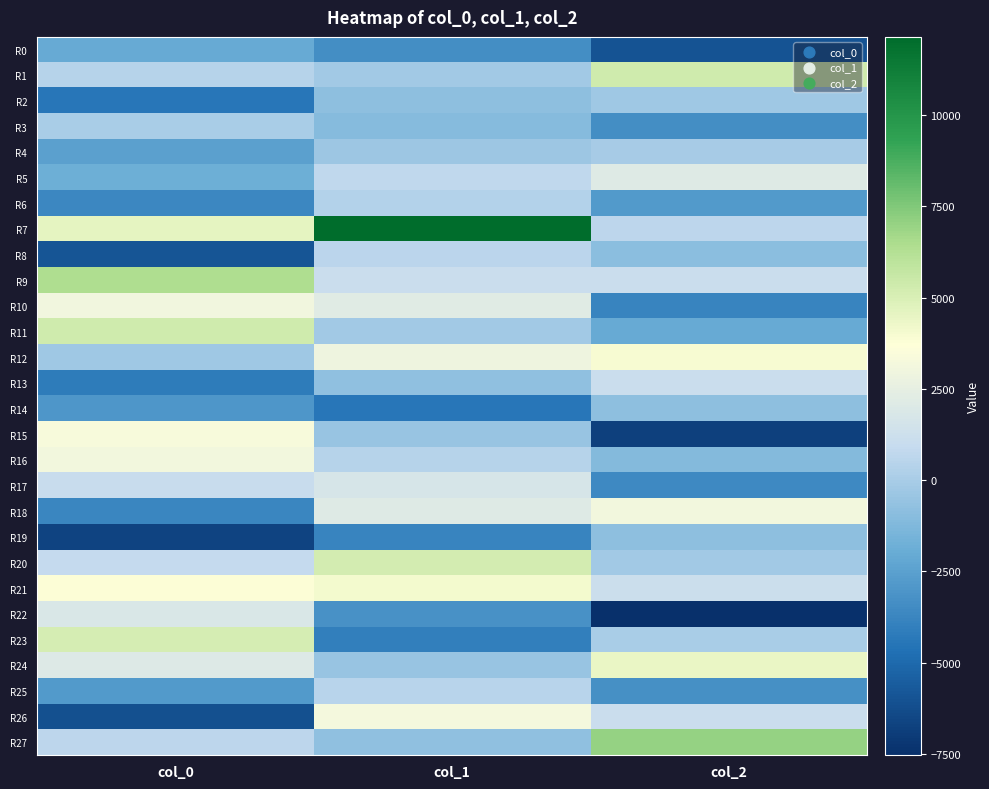

Reading left to right, extract all data points from this chart.

R0: col_0=-2079.1	col_1=-3386.5	col_2=-5984.9
R1: col_0=383.6	col_1=-166.8	col_2=5369.1
R2: col_0=-4435.0	col_1=-796.1	col_2=-263.6
R3: col_0=17.8	col_1=-1047.6	col_2=-3320.0
R4: col_0=-2504.0	col_1=-332.0	col_2=-77.9
R5: col_0=-1837.4	col_1=696.7	col_2=2088.2
R6: col_0=-3680.0	col_1=333.0	col_2=-2829.9
R7: col_0=4587.7	col_1=12138.2	col_2=671.1
R8: col_0=-5864.4	col_1=591.5	col_2=-895.3
R9: col_0=6420.2	col_1=1086.3	col_2=1126.1
R10: col_0=3013.9	col_1=2200.5	col_2=-3796.4
R11: col_0=5323.0	col_1=-190.3	col_2=-2033.6
R12: col_0=-259.1	col_1=2863.7	col_2=3943.7
R13: col_0=-4187.4	col_1=-732.3	col_2=1144.2
R14: col_0=-2943.0	col_1=-4437.9	col_2=-810.0
R15: col_0=3335.7	col_1=-497.3	col_2=-6814.5
R16: col_0=3071.9	col_1=395.4	col_2=-1145.3
R17: col_0=1003.1	col_1=1756.4	col_2=-3578.5
R18: col_0=-3739.2	col_1=2071.2	col_2=3124.5
R19: col_0=-6664.8	col_1=-3812.3	col_2=-820.1
R20: col_0=911.2	col_1=5150.3	col_2=-195.7
R21: col_0=3782.6	col_1=4129.5	col_2=1179.4
R22: col_0=1870.4	col_1=-3162.0	col_2=-7538.7
R23: col_0=5112.0	col_1=-4019.8	col_2=67.7
R24: col_0=2025.5	col_1=-503.9	col_2=4383.8
R25: col_0=-2829.7	col_1=505.4	col_2=-3267.7
R26: col_0=-6129.5	col_1=3164.8	col_2=1078.9
R27: col_0=666.7	col_1=-722.4	col_2=7005.5